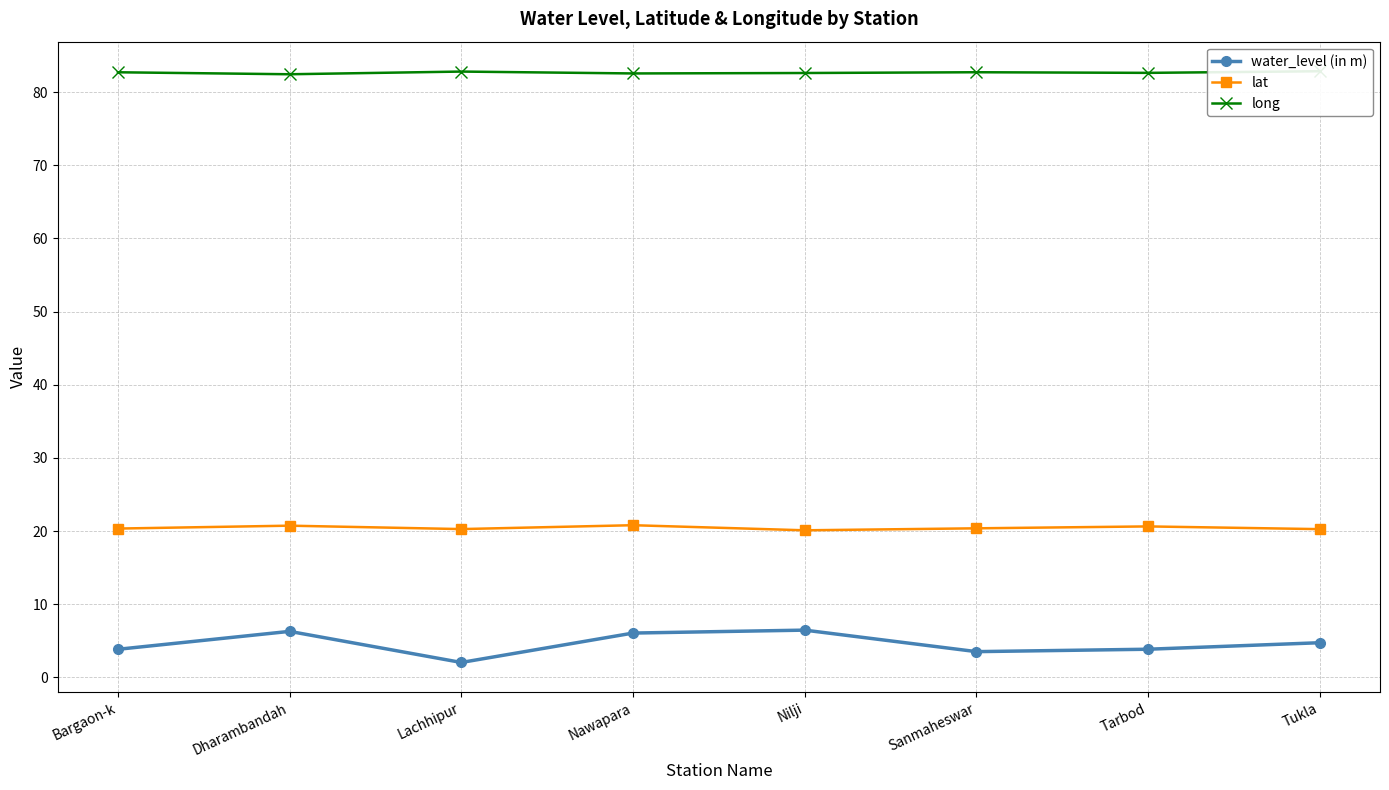

How many lines are shown in the chart?

3